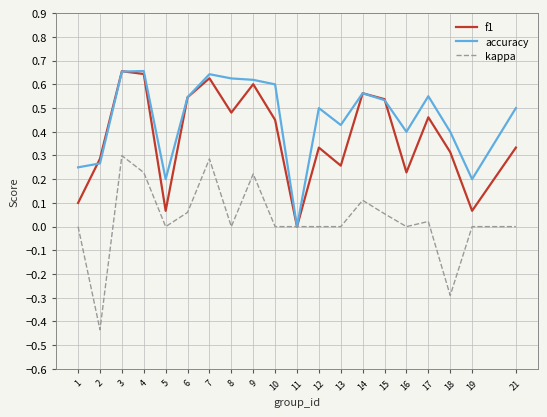

List the series in order of their overall mean, highest first.

accuracy, f1, kappa